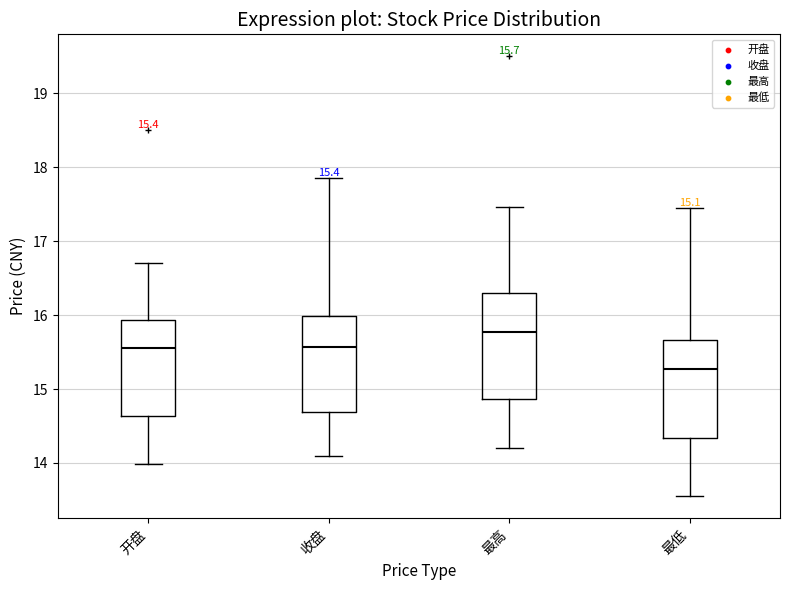

Which box's median line is the lowest?

最低